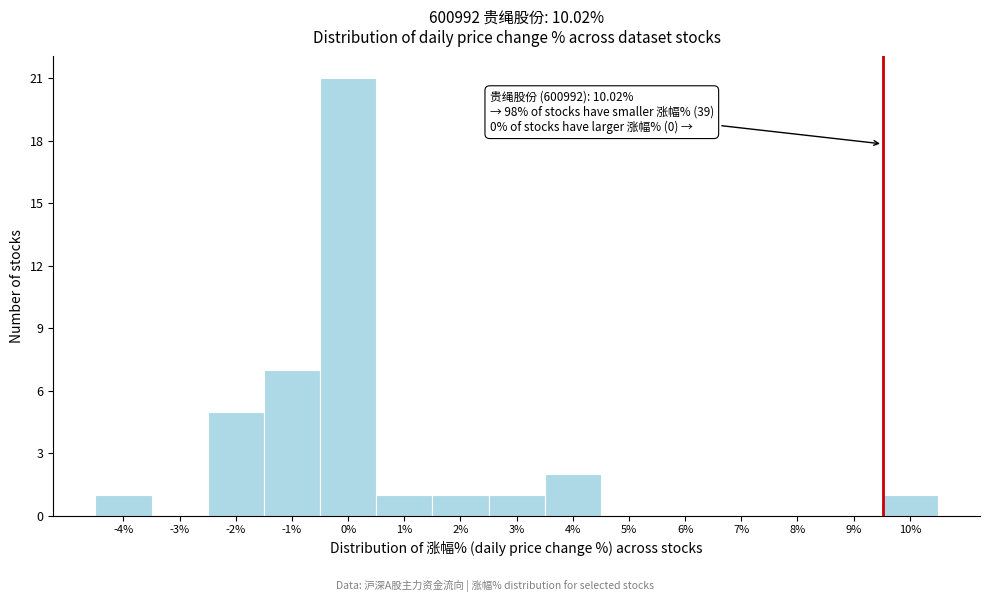

Reading left to right, list all the values displayed in this chart.

-4%=1	-3%=0	-2%=5	-1%=7	0%=21	1%=1	2%=1	3%=1	4%=2	5%=0	6%=0	7%=0	8%=0	9%=0	10%=1